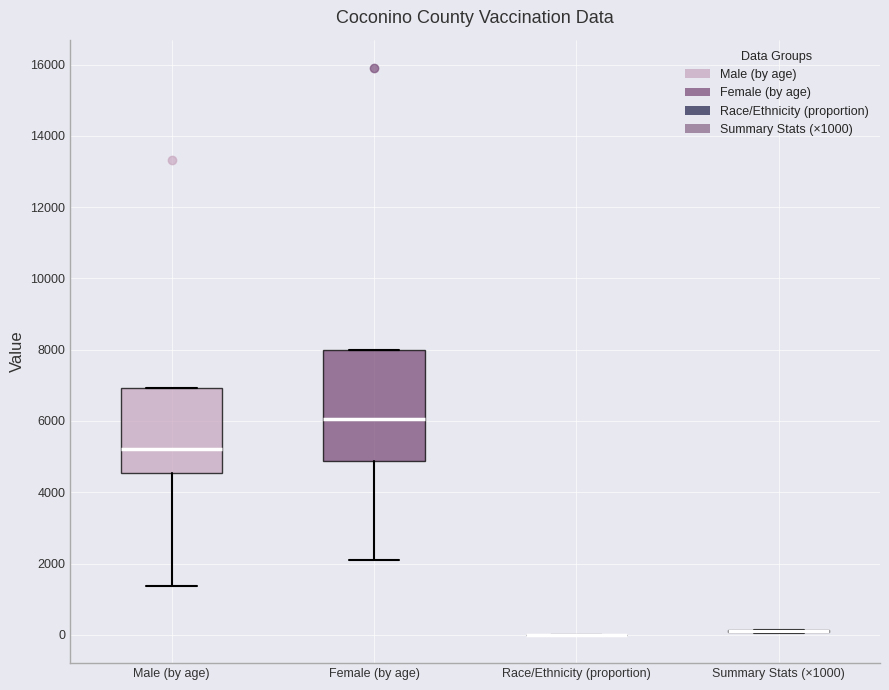

Where is the upper edge of the box for Female (by age) on the y-axis? The values are not printed on the chart, so give them approximately, as read against the axis.

8000